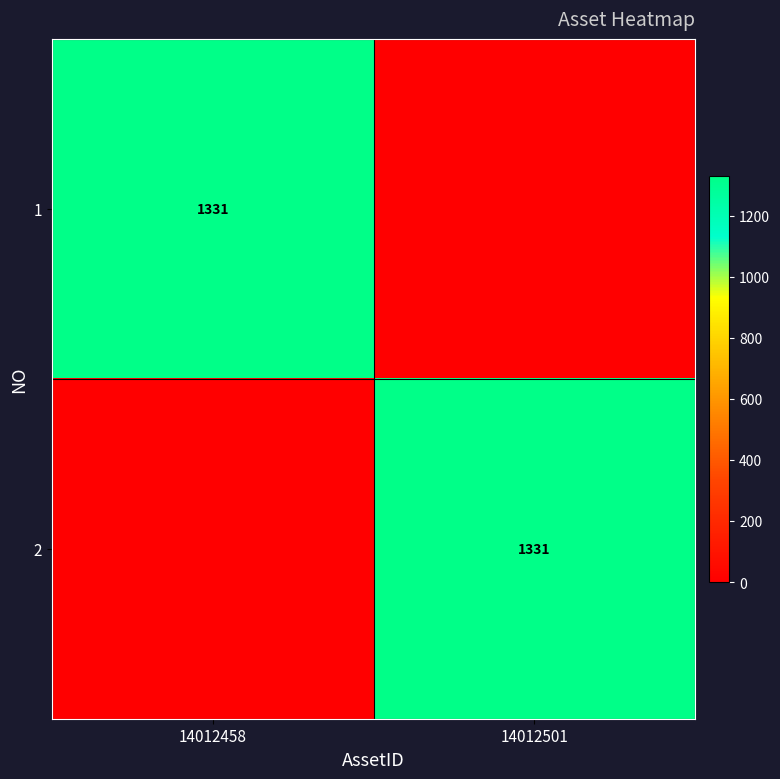

The value of 2 at 14012501 is 906. True or false?

False